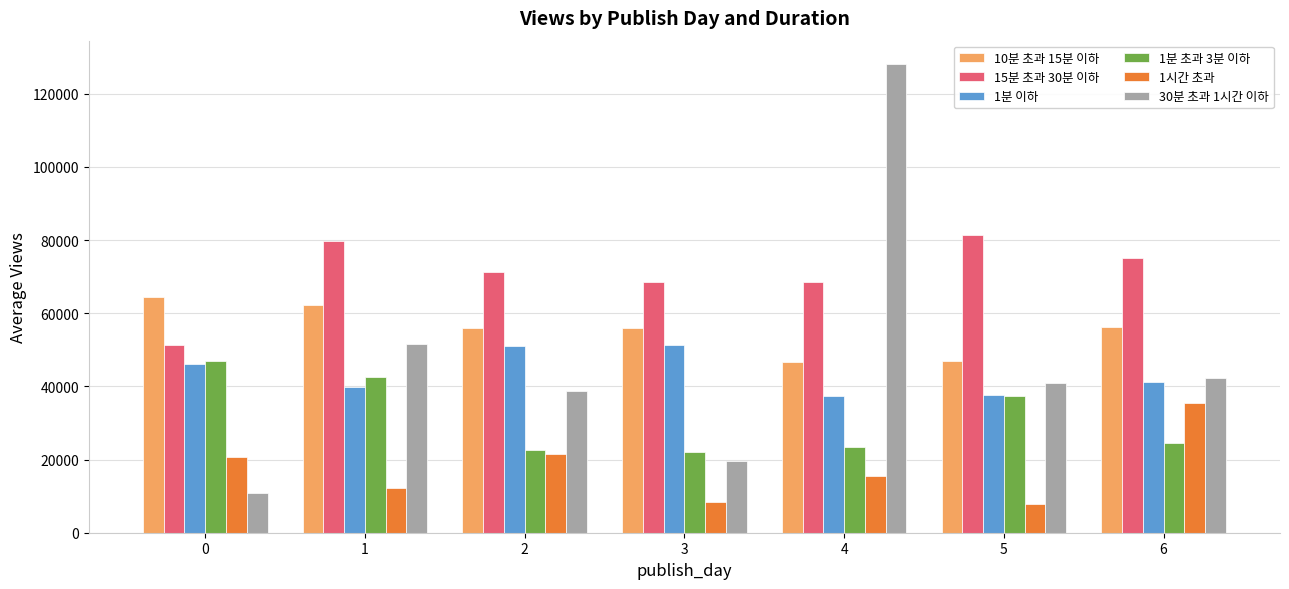

The value of 1분 초과 3분 이하 at 5 is 59920.9. True or false?

False